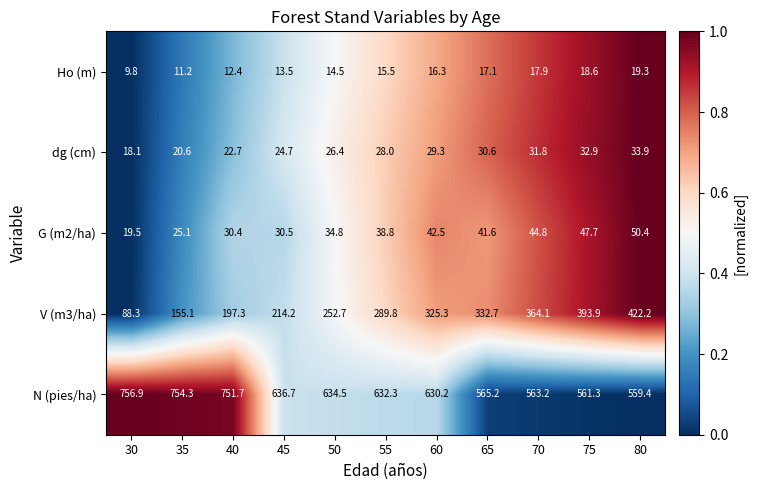

Where does the Ho (m) series first go above 15?

55